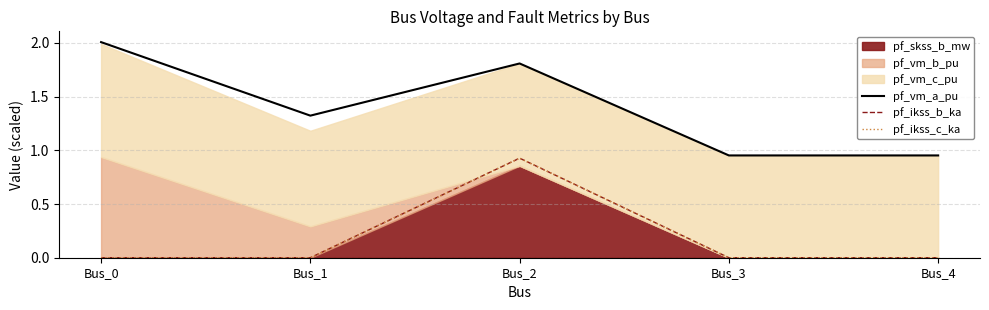

What is the difference between the second highest and second lowest values in the pf_vm_a_pu series?

0.9